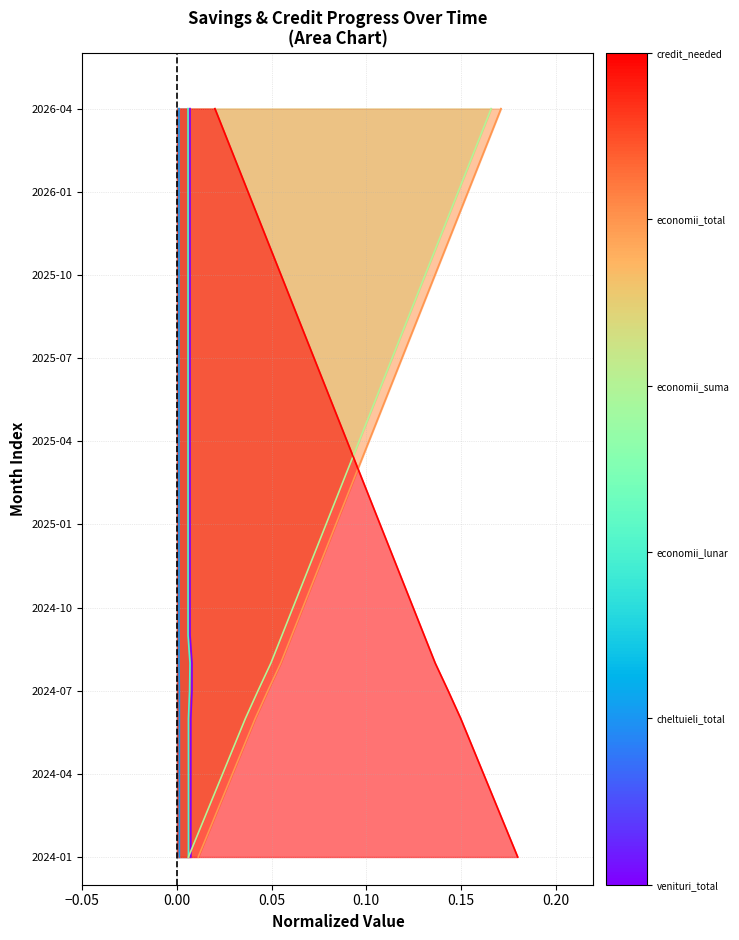

Which category has the lowest value in the economii_total series?

2024-01